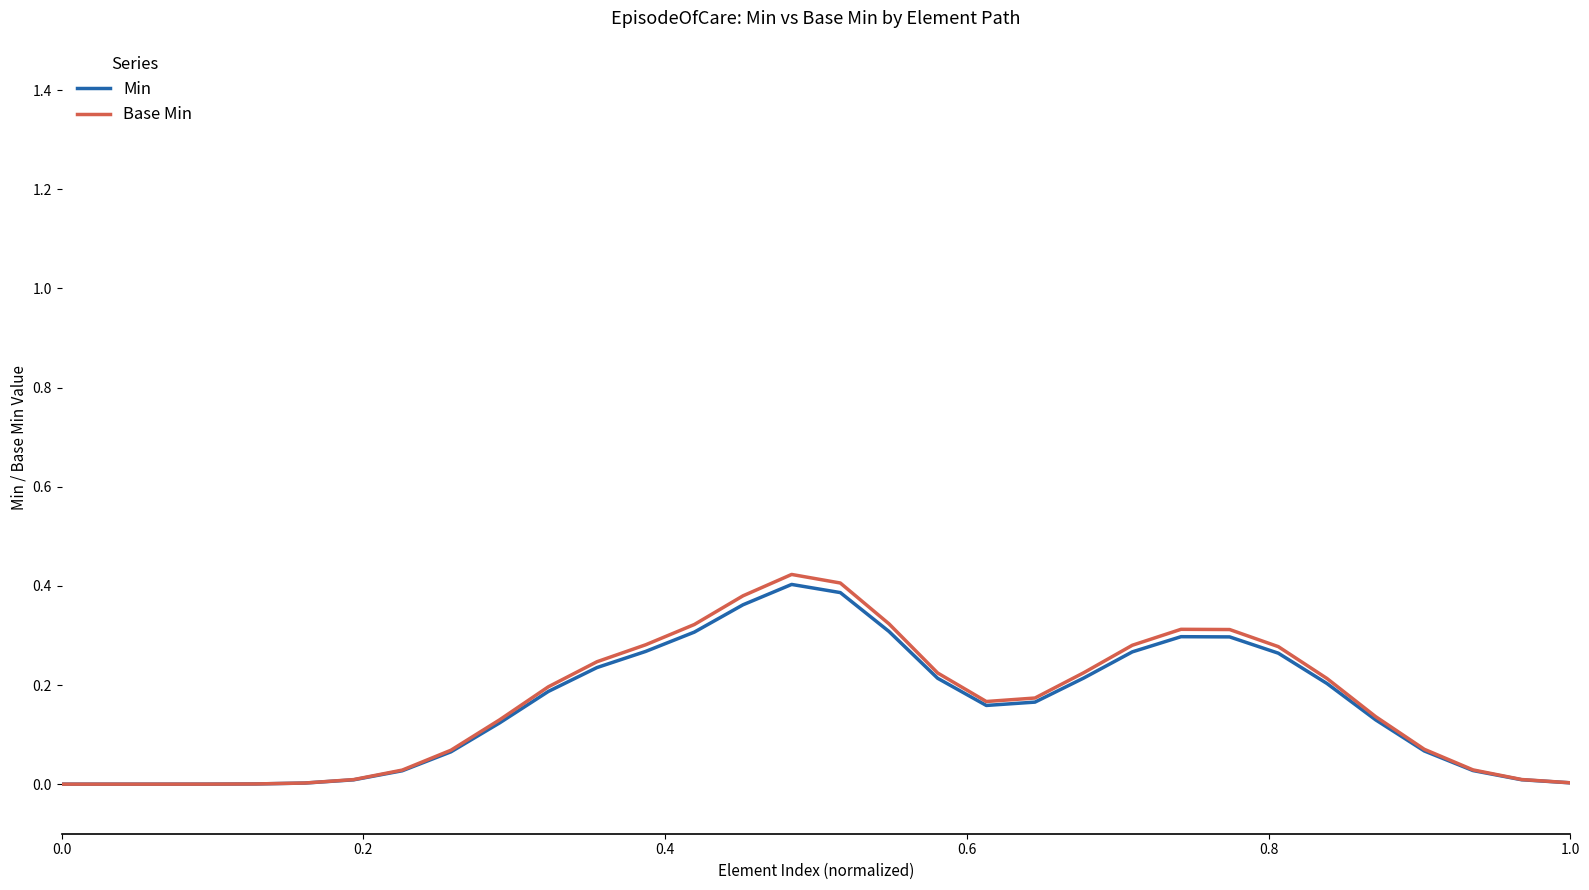

List the series in order of their overall mean, lowest first.

Min, Base Min